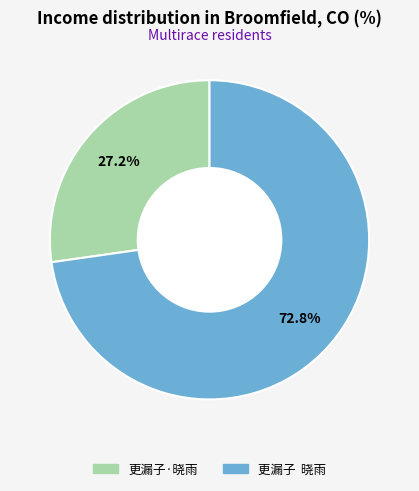

Which category has the smallest portion of the pie?

更漏子·晓雨